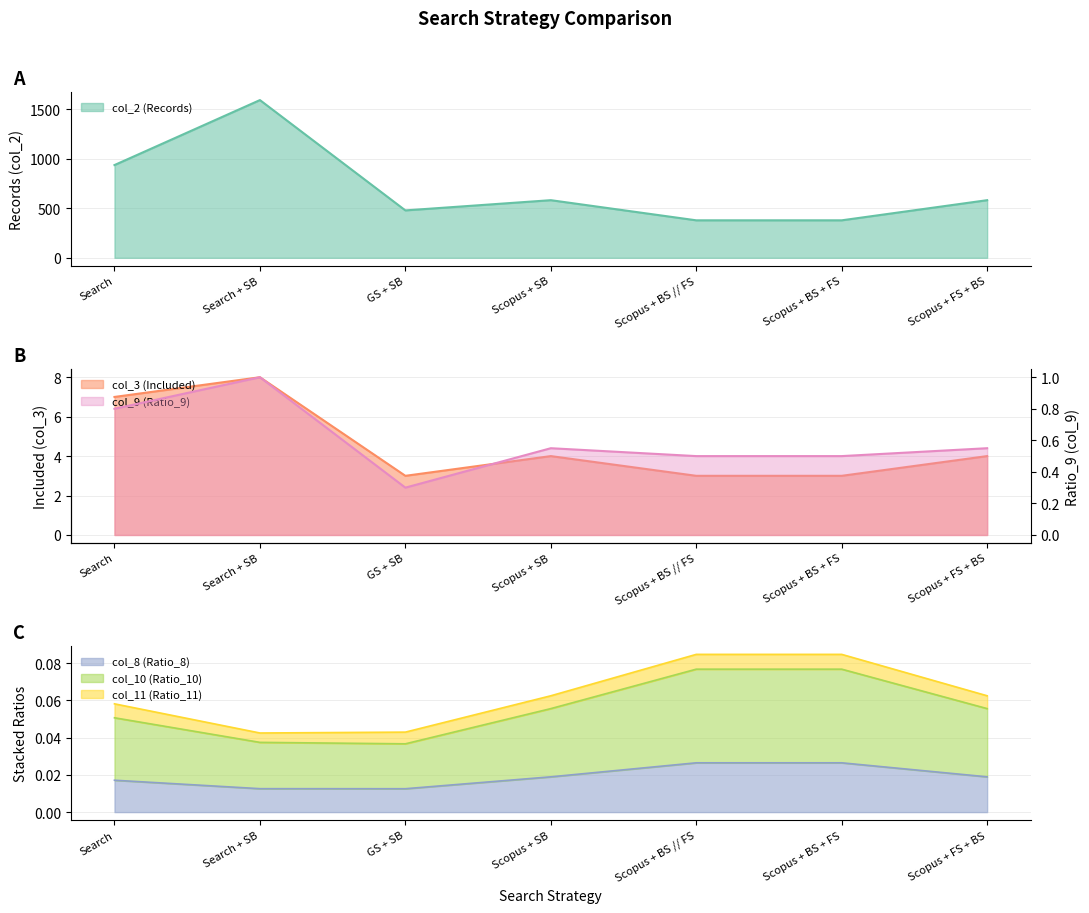

List the labels in order of col_3 (Included) value, smallest first.

GS + SB, Scopus + BS // FS, Scopus + BS + FS, Scopus + SB, Scopus + FS + BS, Search, Search + SB